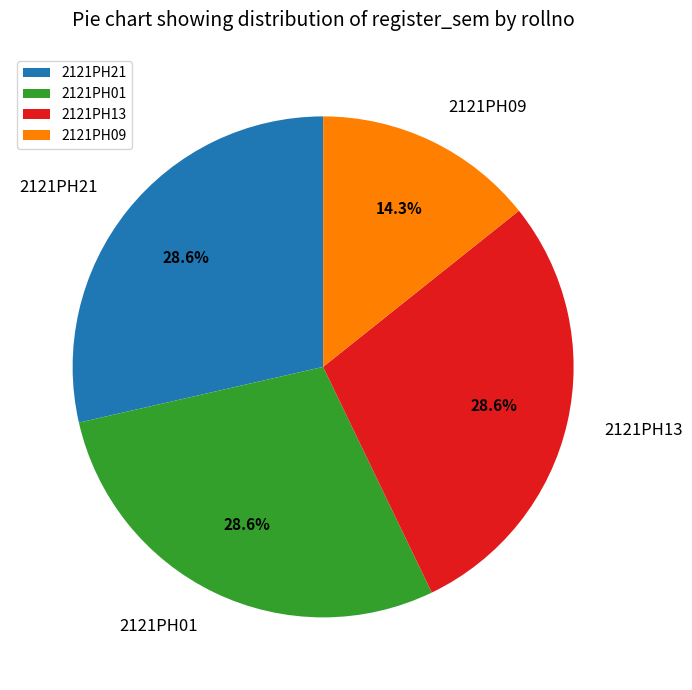

Approximately how many times larger is the value at 2121PH09 compared to 2121PH13?

0.5